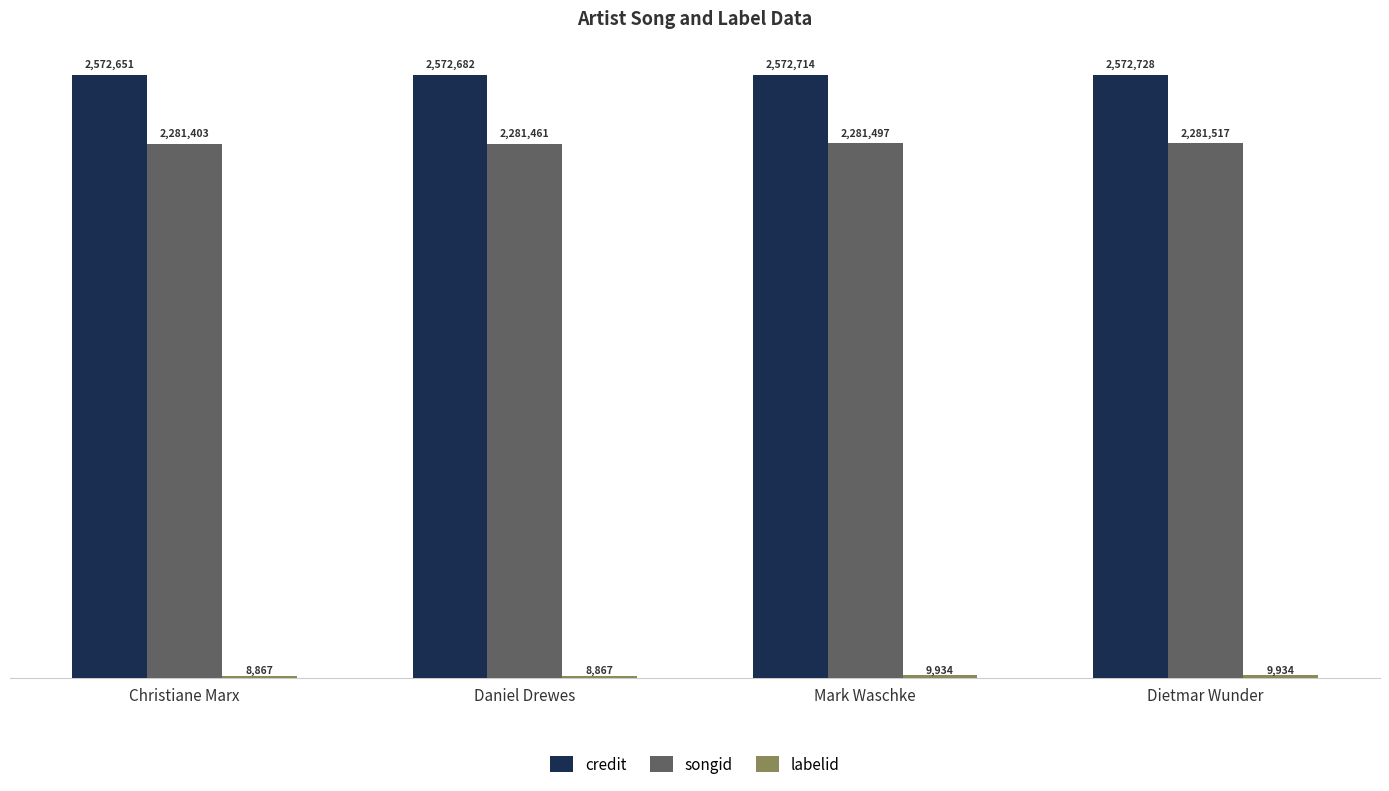

Which category has the highest value across all series?

Dietmar Wunder